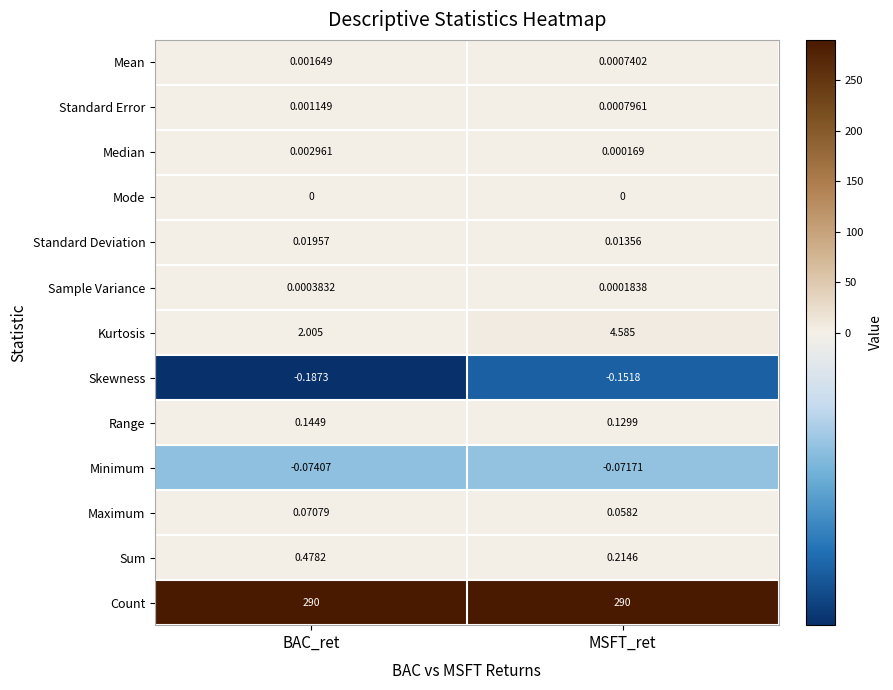

At how many categories does at least one series exceed 119?

2